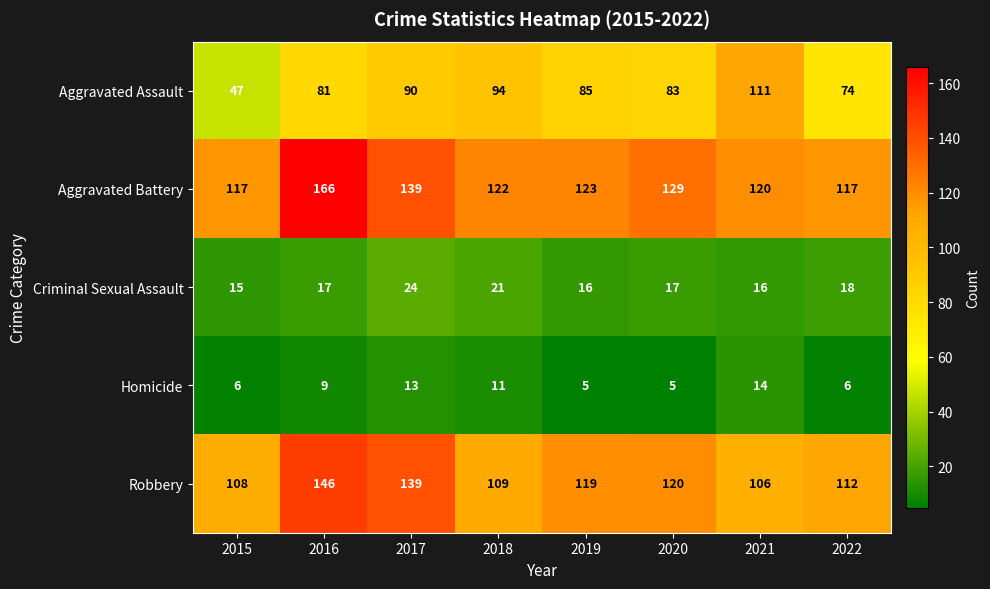

What is the greatest value displayed?

166